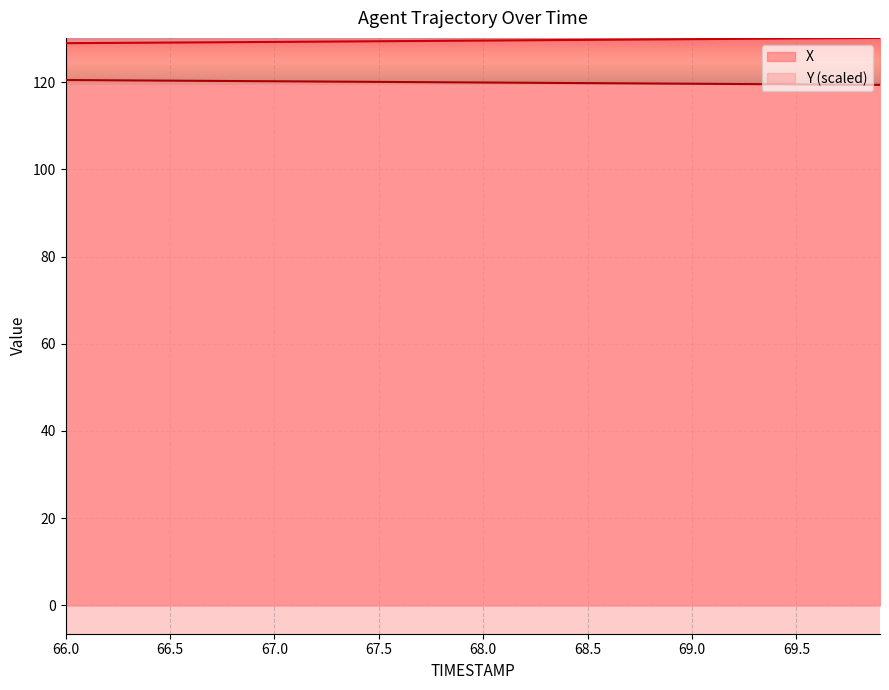

True or false: X and Y cross at least once.

False